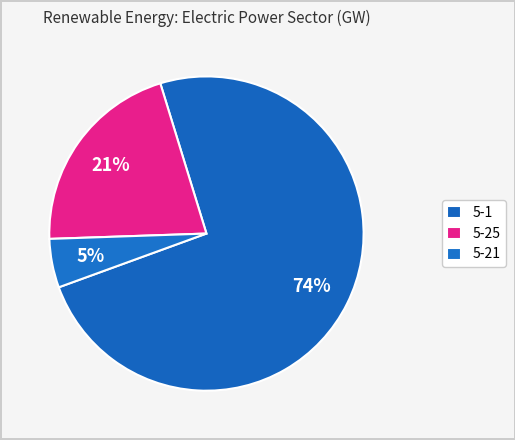

Count the number of slices in the pie.

3